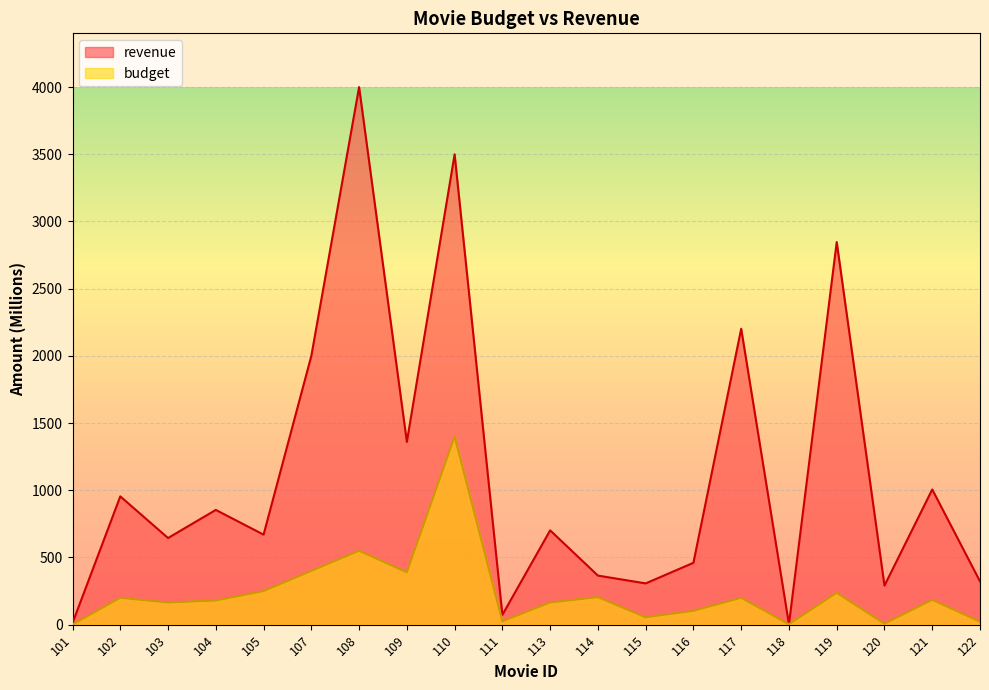

What is the sum of all revenue values?

22575.6